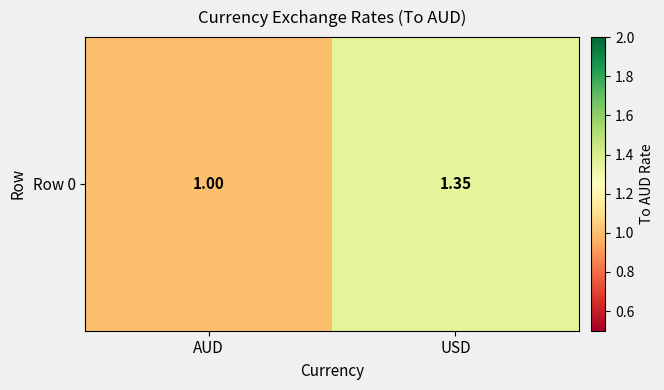

How many values are between 1 and 2?

2